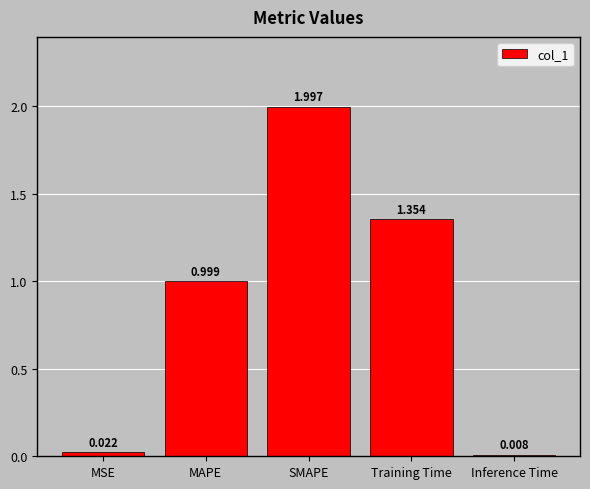

Does the chart contain stacked bars?

No